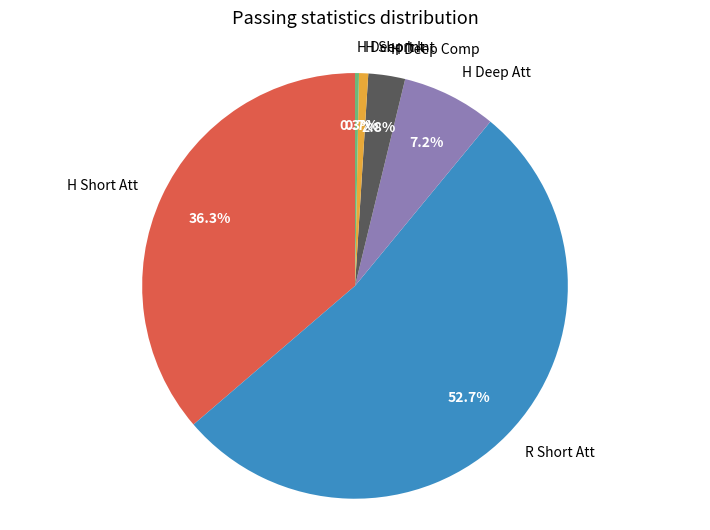

How many segments does this pie chart have?

6